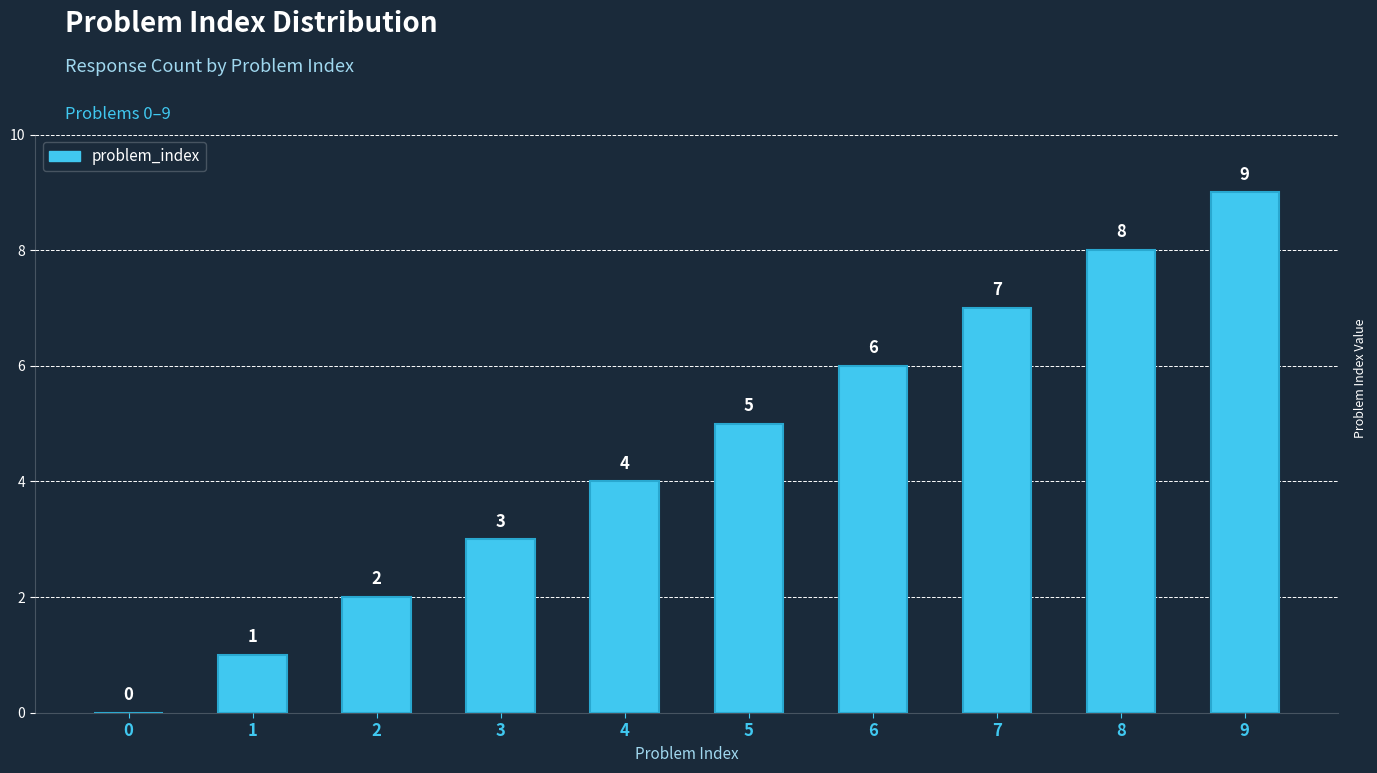

What is the sum of the values at 7 and 0?

7